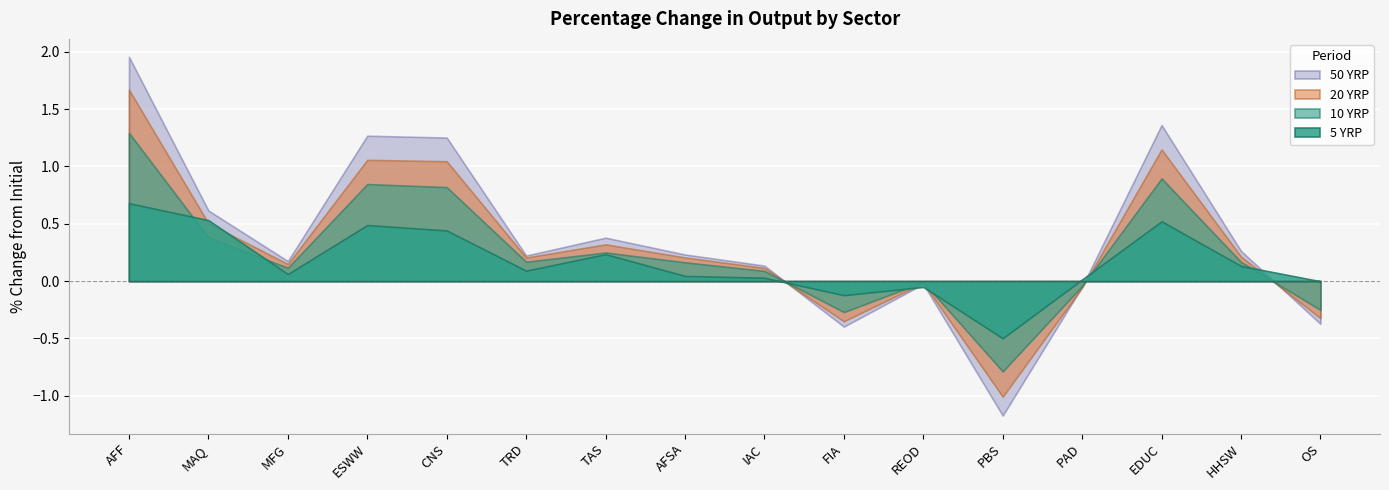

Which series has the largest total across all categories?

50 YRP